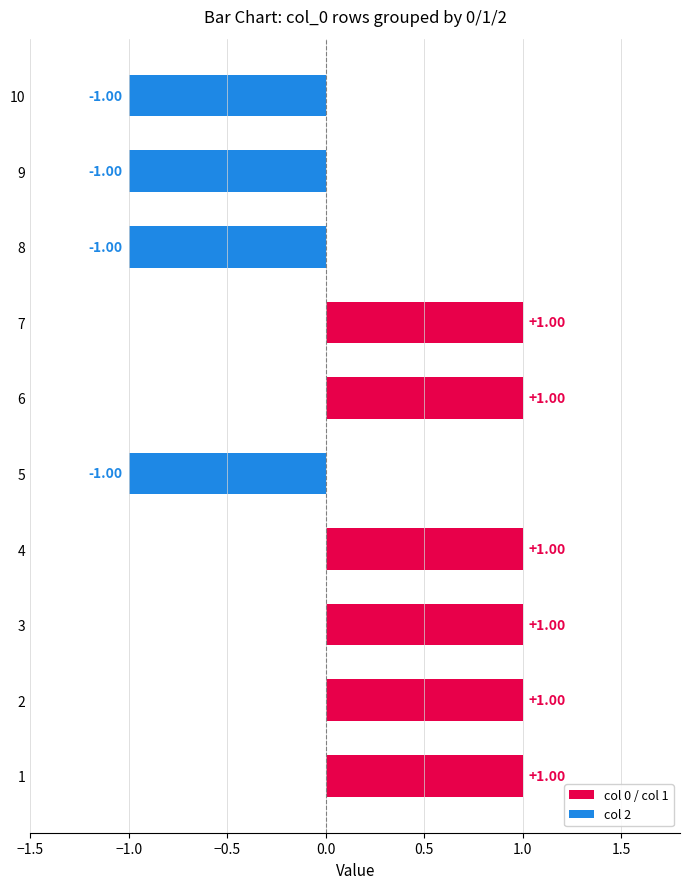

Does the chart contain stacked bars?

No